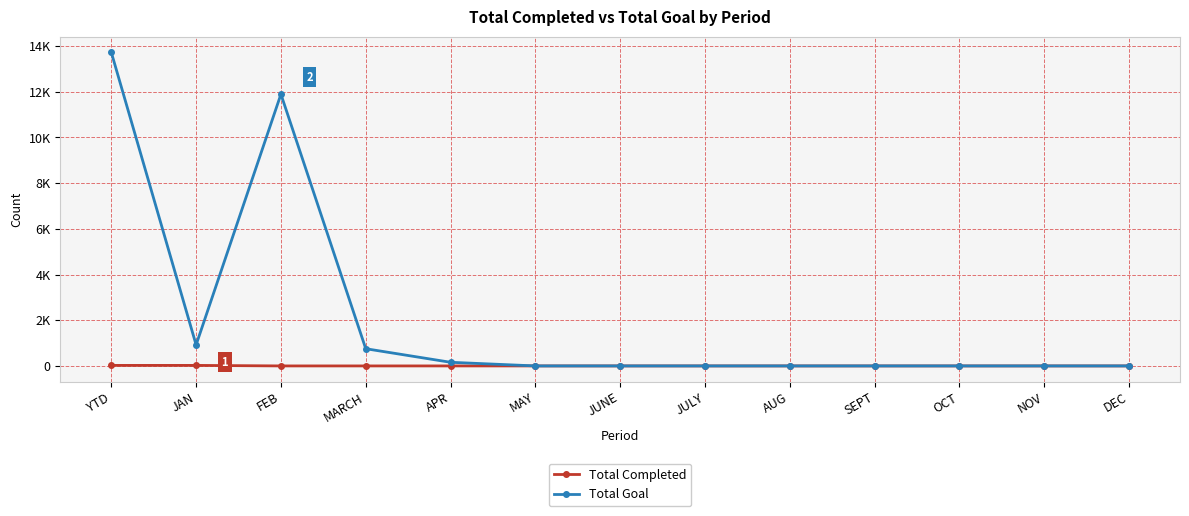

The Total Completed series shows -16 at JULY. True or false?

False